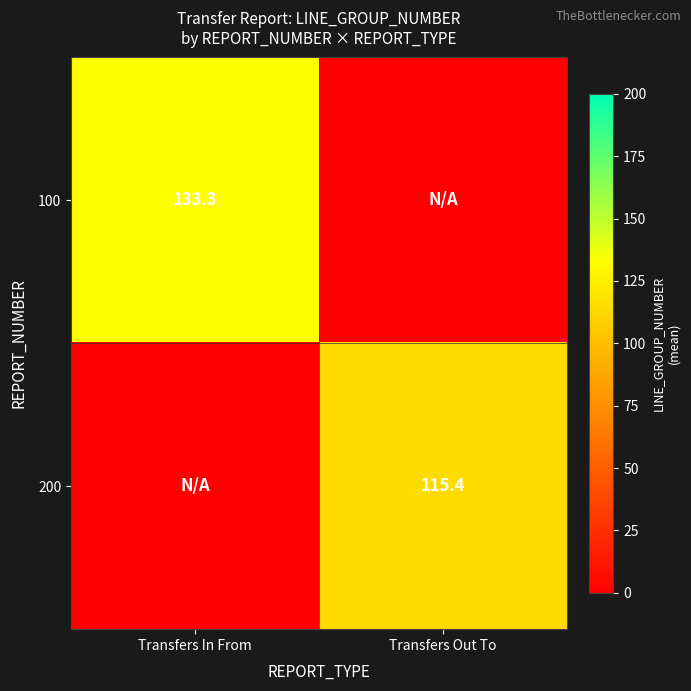

Is the value of 200 at Transfers Out To greater than the value of 100 at Transfers In From?

No